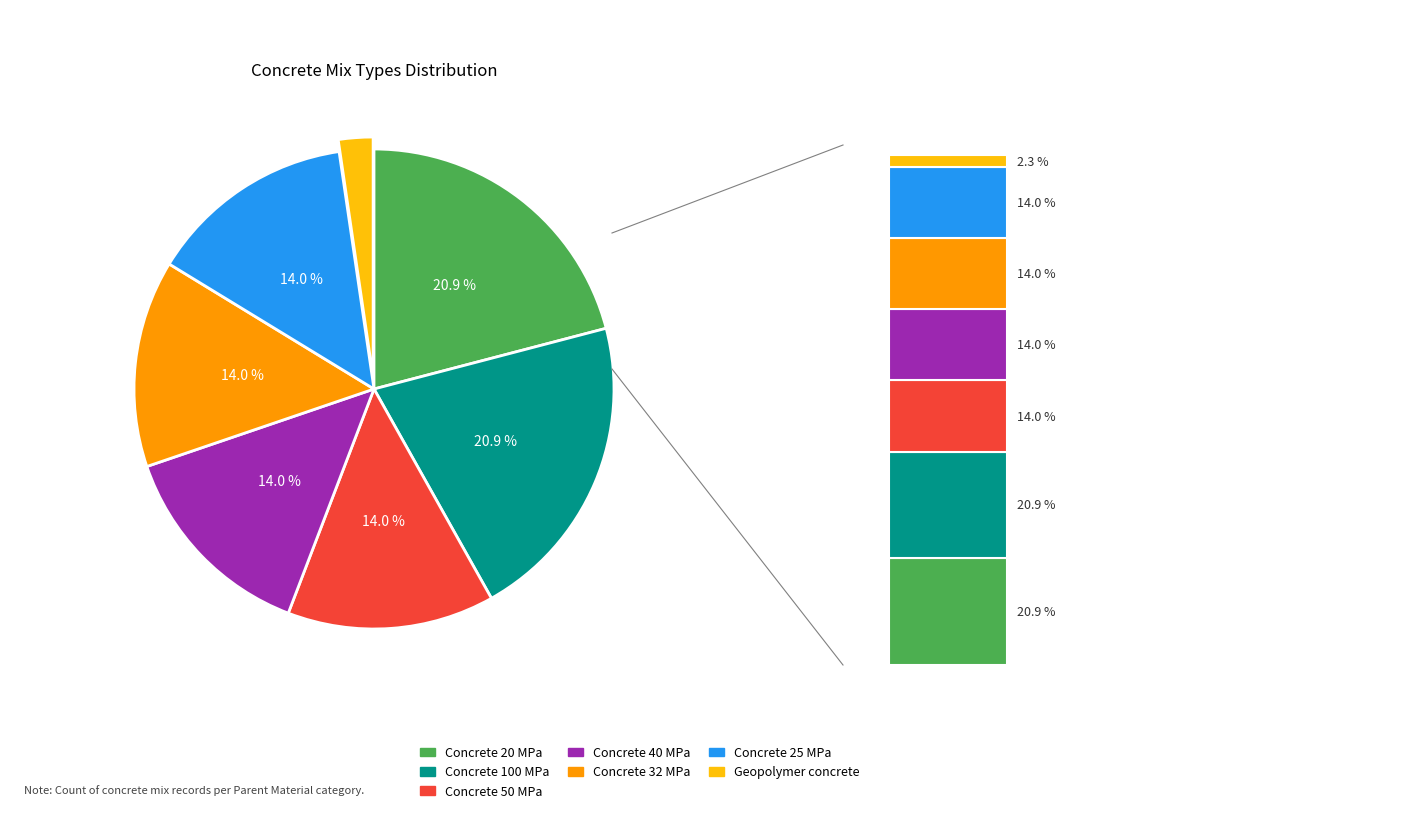

What percentage is NOT represented by Concrete 20 MPa?

79.1%